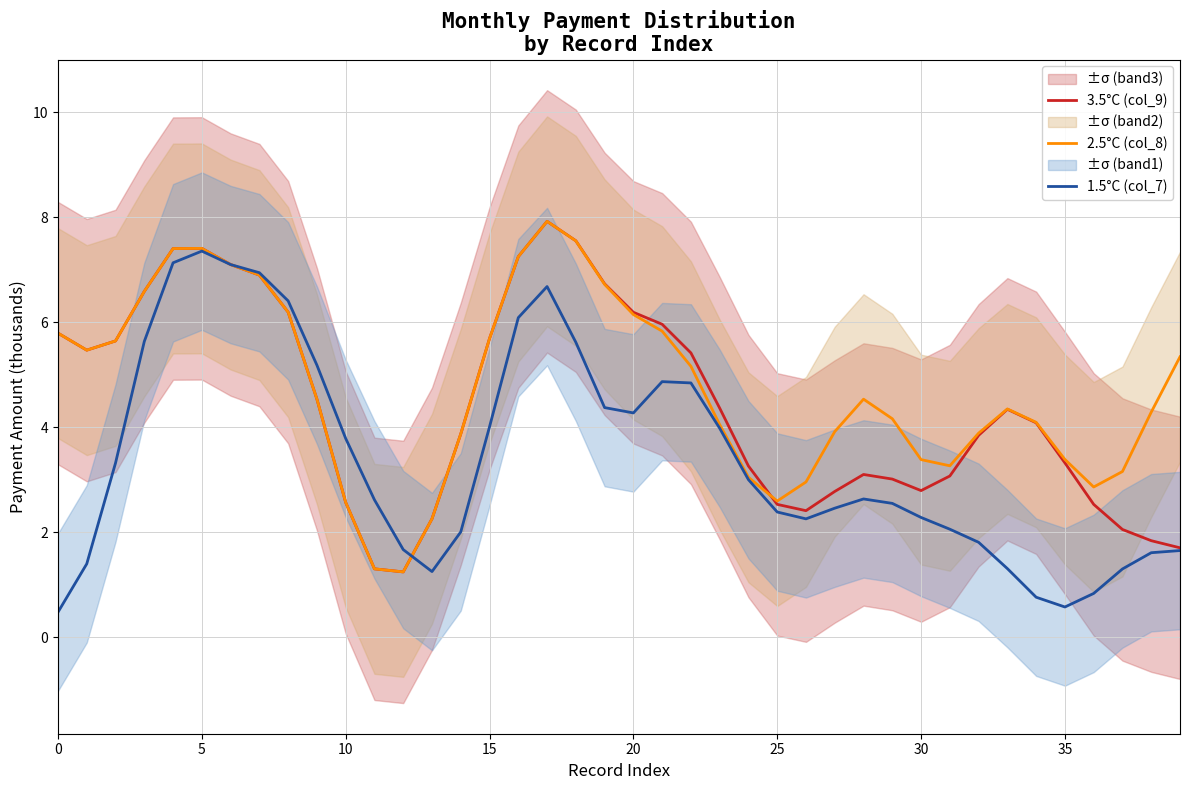

Is it true that 1.5°C (col_7) equals 0.2 at 34?

False